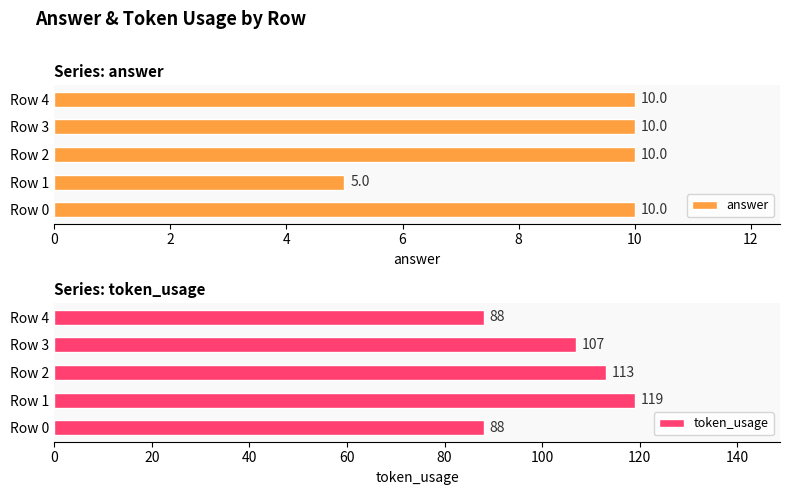

How many bars are there in each group?

2